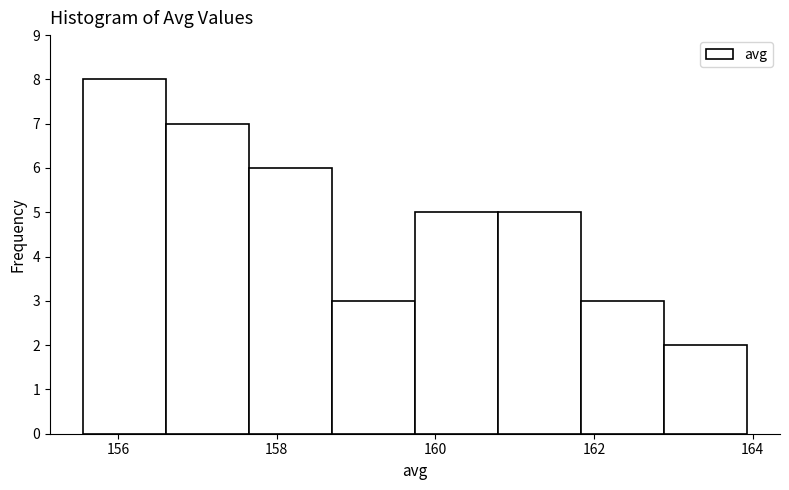

What is the height of the bar covering 162.8 to 164.0 on the x-axis? Neither the bar edges nor the heights are printed on the chart, so give them approximately, as read against the axes.

2